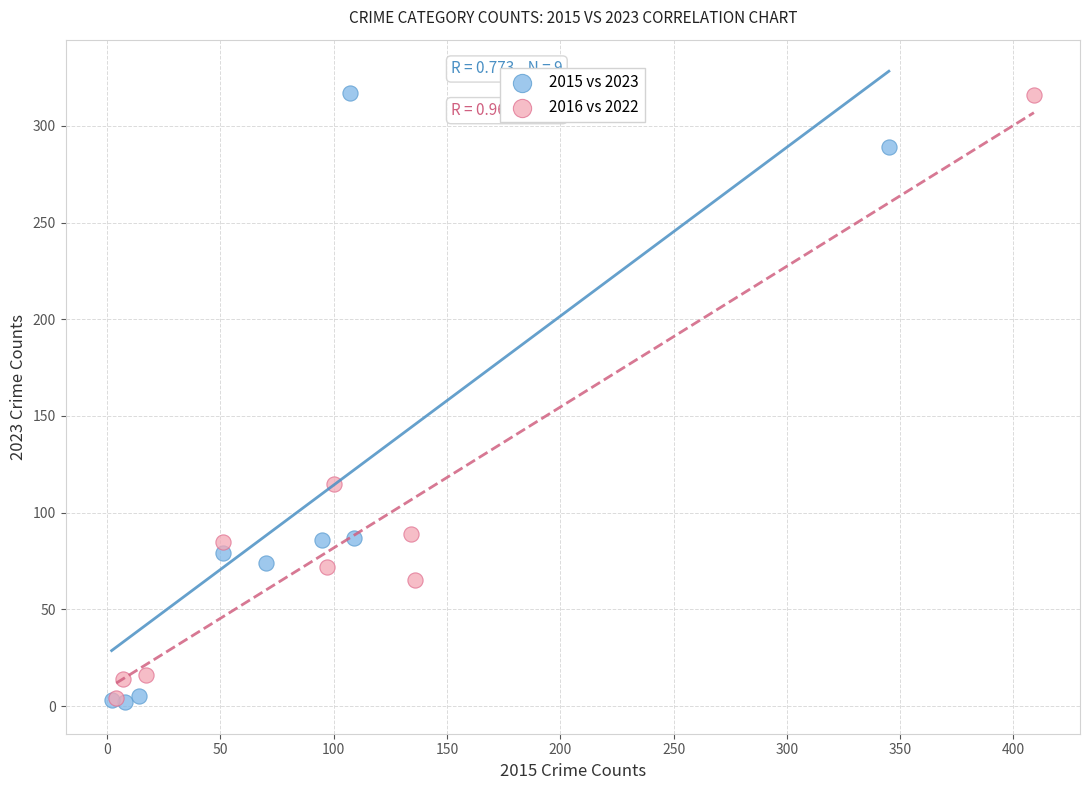

What are all the series names shown in the legend?

2015 vs 2023, 2016 vs 2022